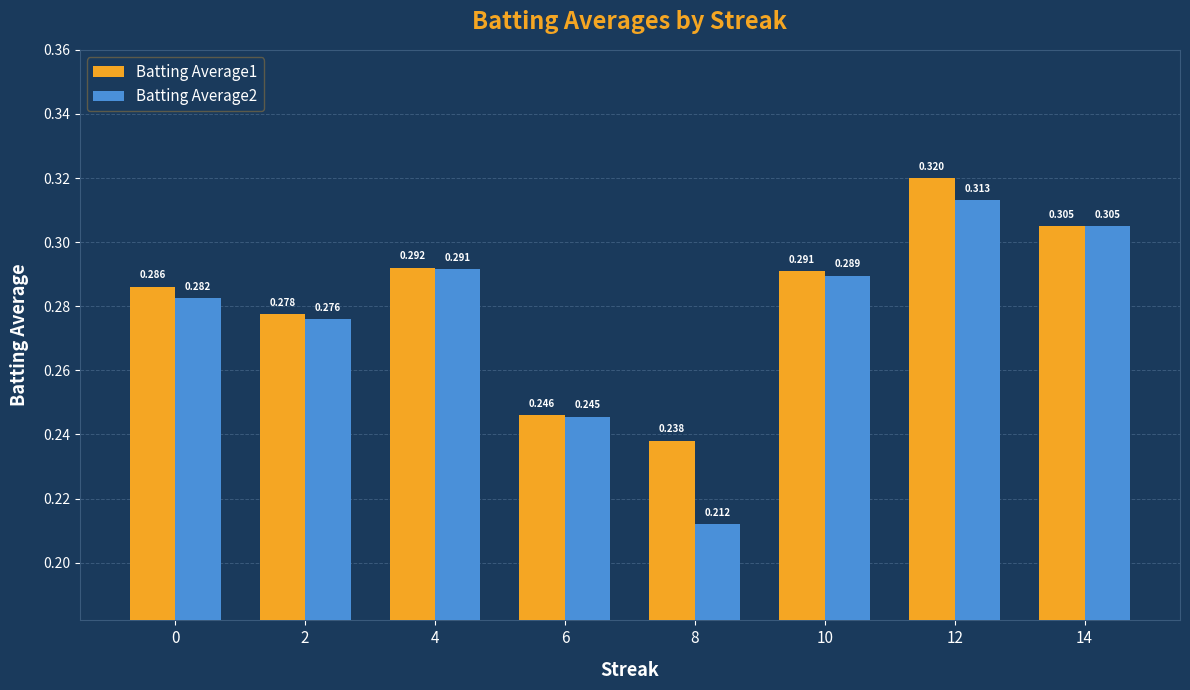

How many Batting Average2 values are between 0 and 1?

8